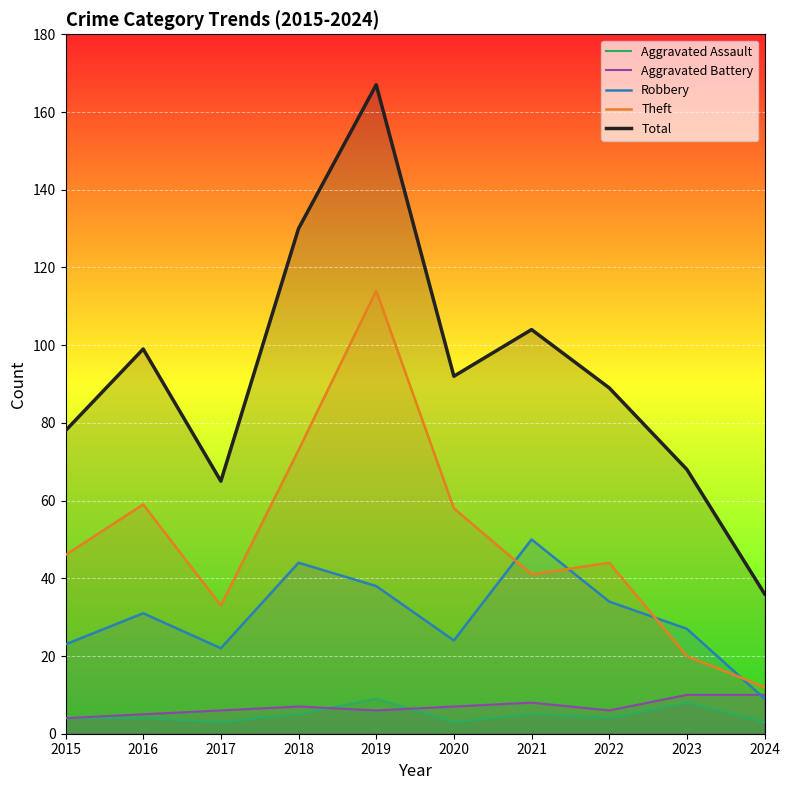

Which series has the widest spread of values?

Total